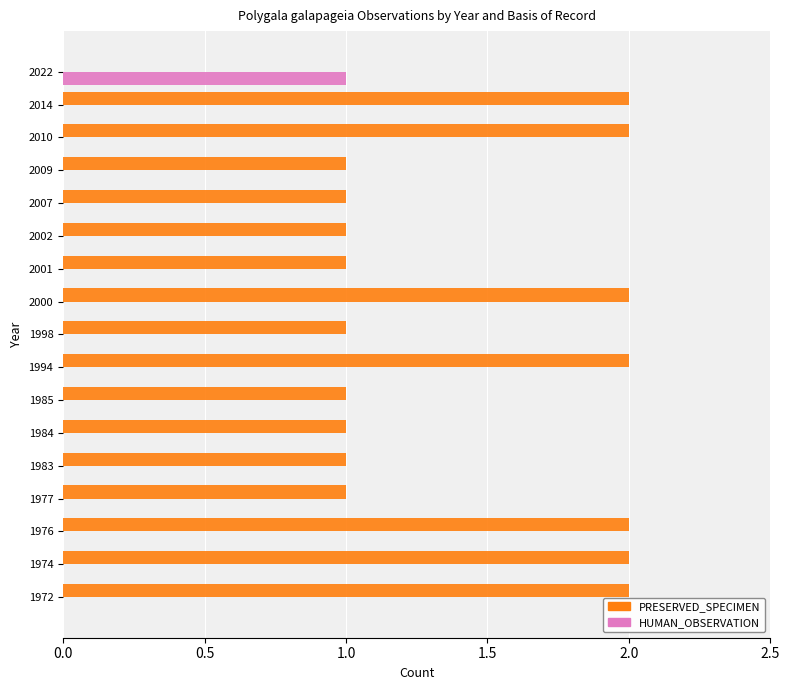

What are all the series names shown in the legend?

PRESERVED_SPECIMEN, HUMAN_OBSERVATION